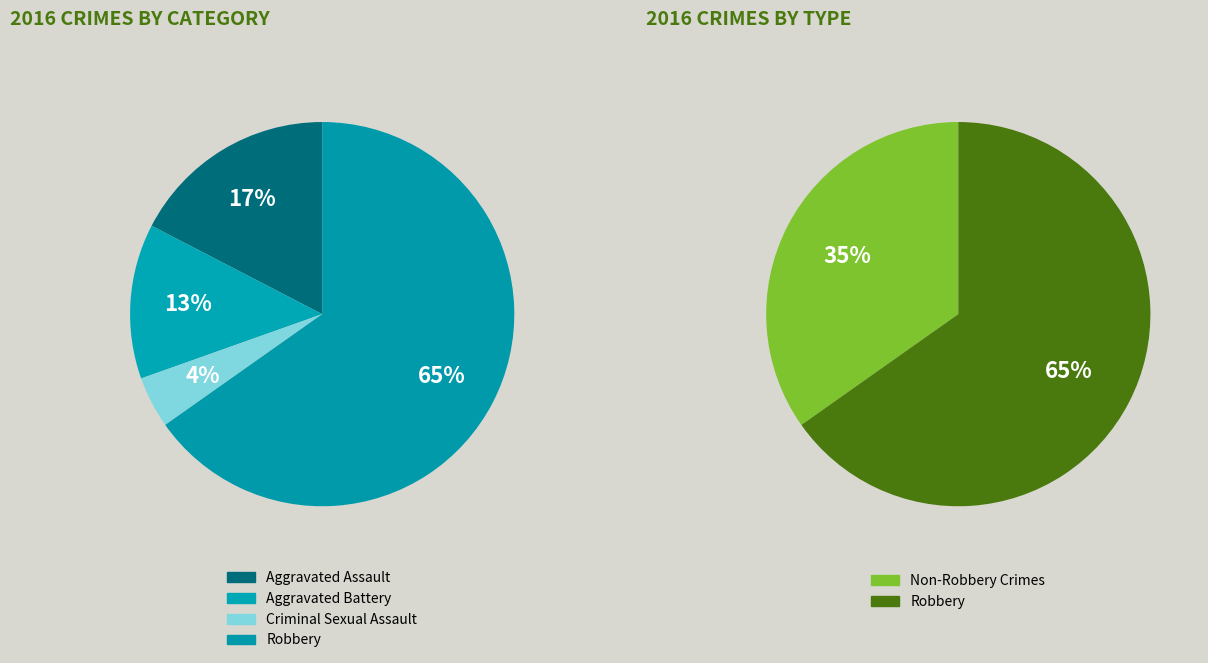

Does Robbery represent more than half of the total?

Yes